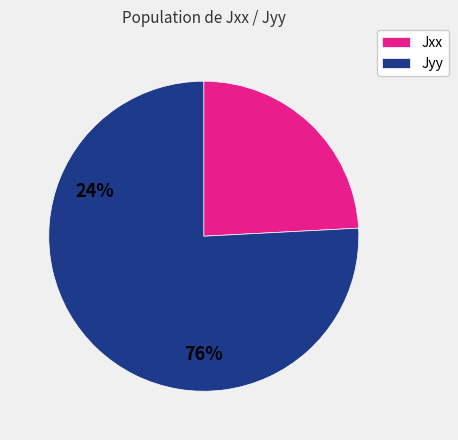

How many segments does this pie chart have?

2